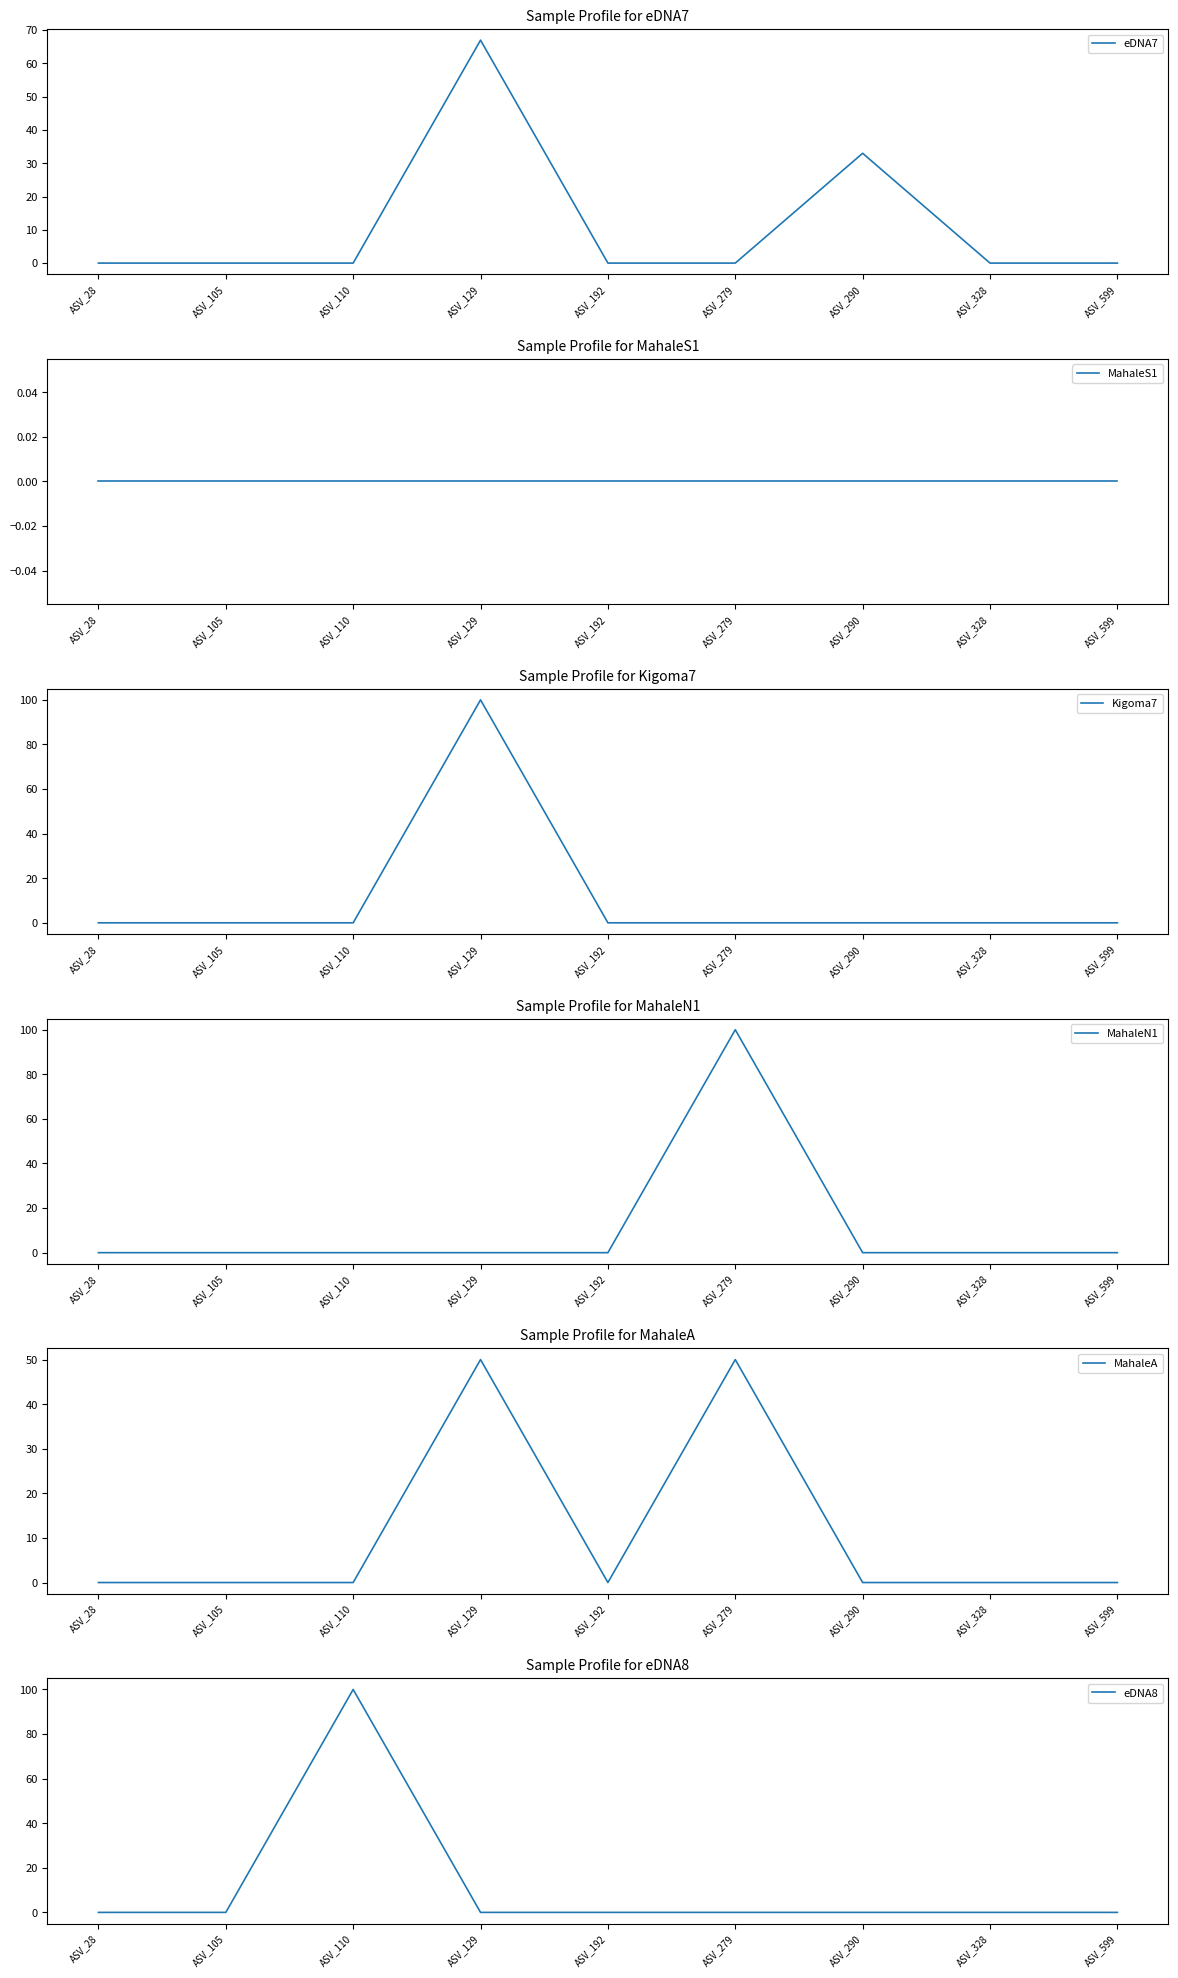

How many positive values does the Kigoma7 series have?

1